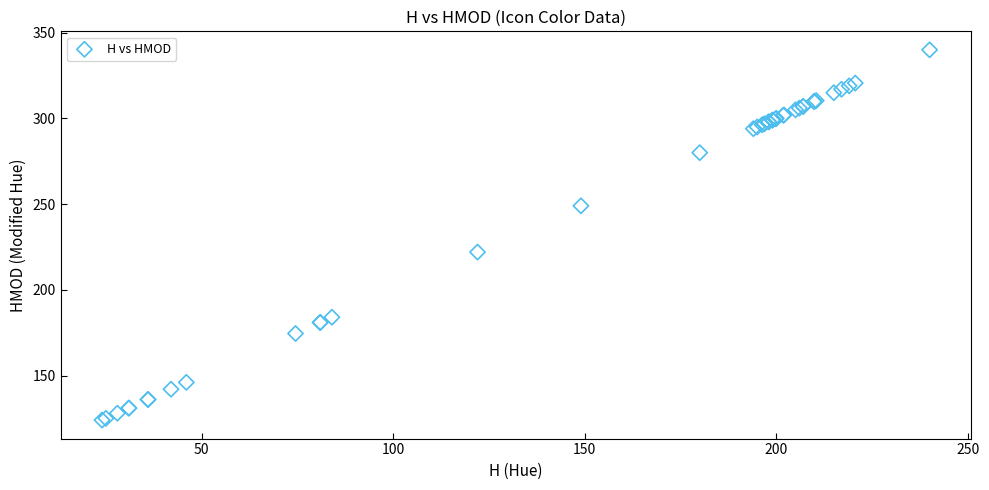

What Y value in the scatter plot is closest to 232?

222.0